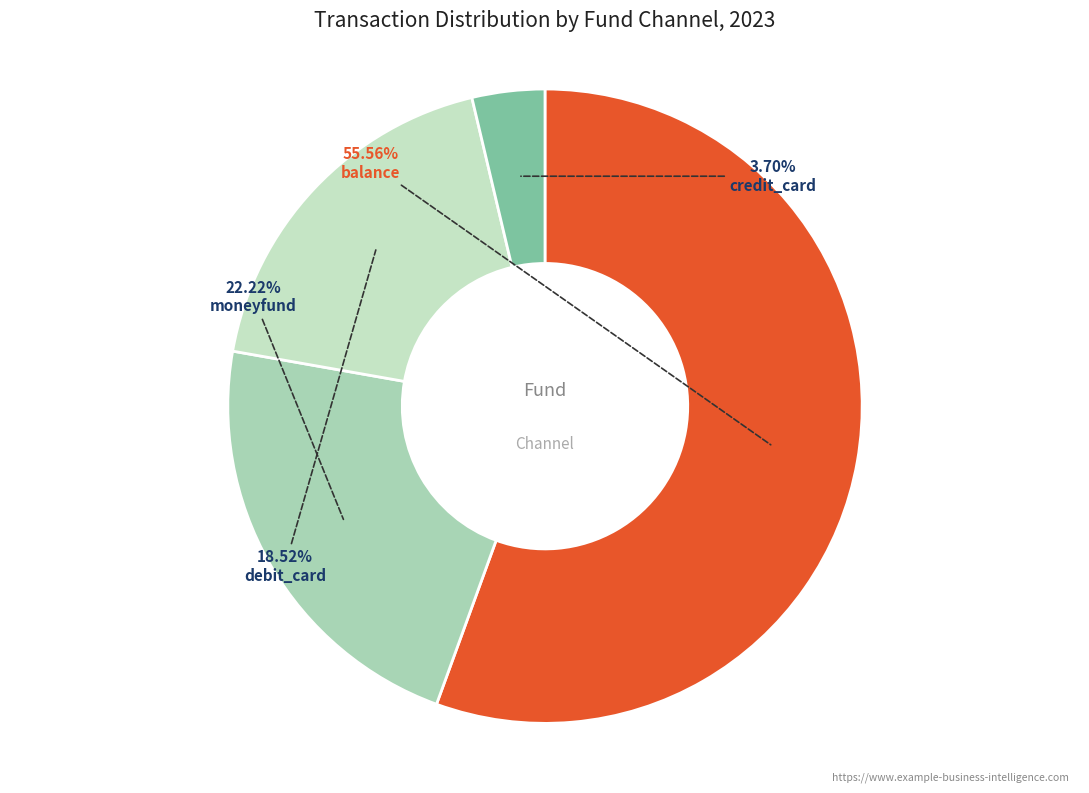

How much of the chart is everything except credit_card?

96.3%